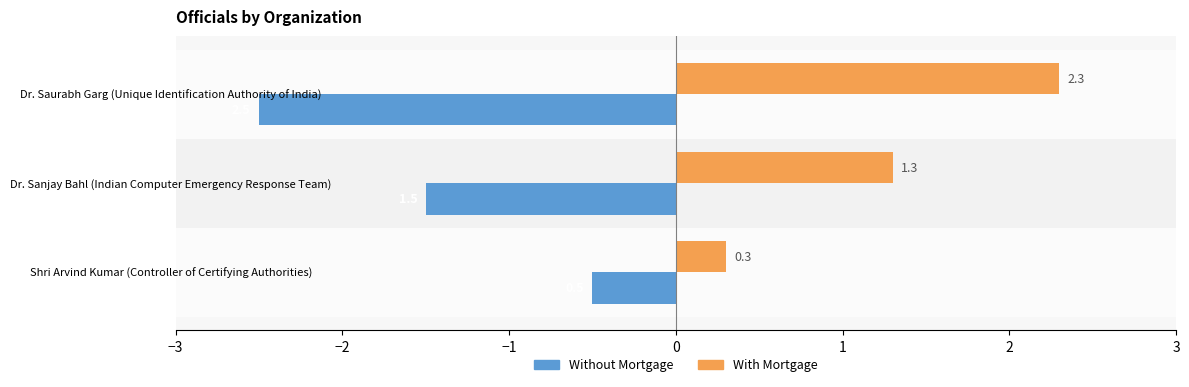

Which series has the largest total across all categories?

With Mortgage